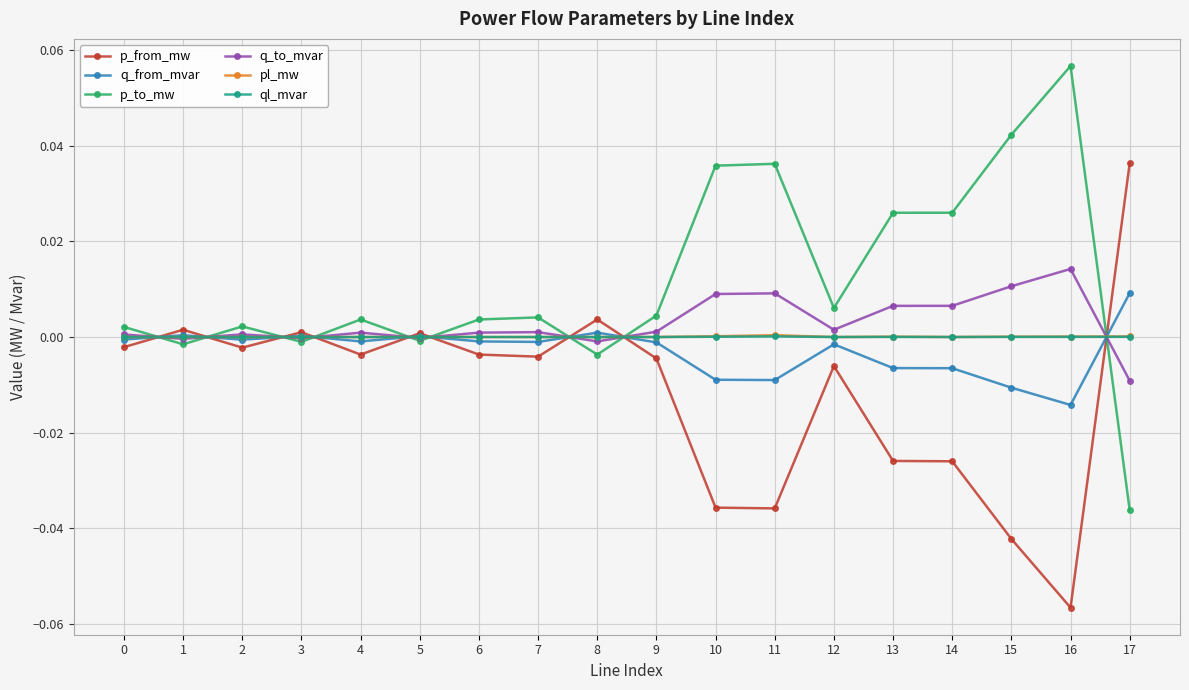

At which label does p_to_mw reach its peak?

16